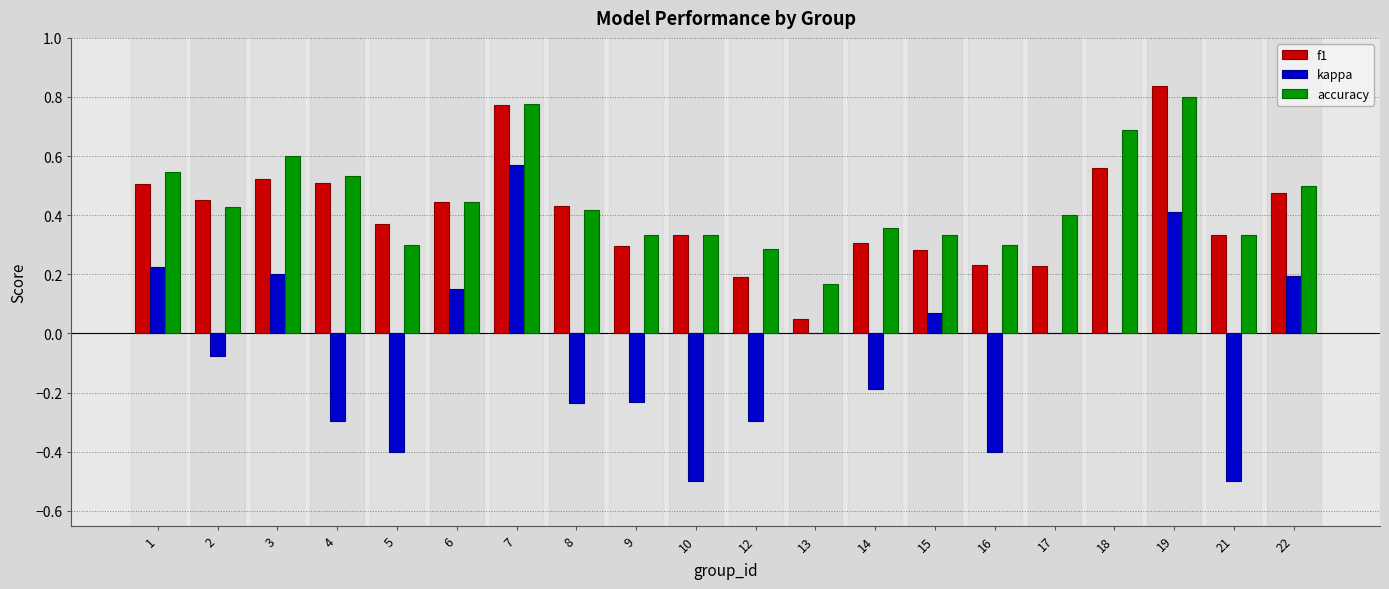

How many groups of bars are there?

20